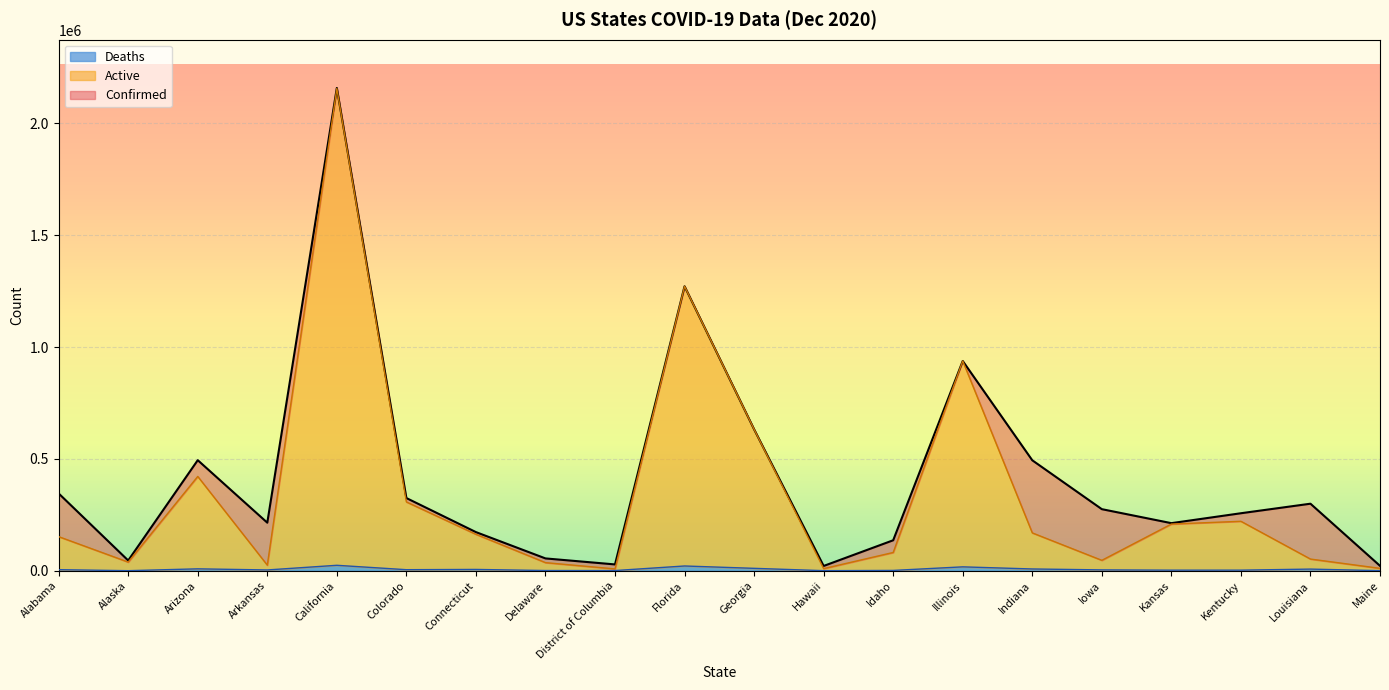

At which category is the sum across all series the highest?

California